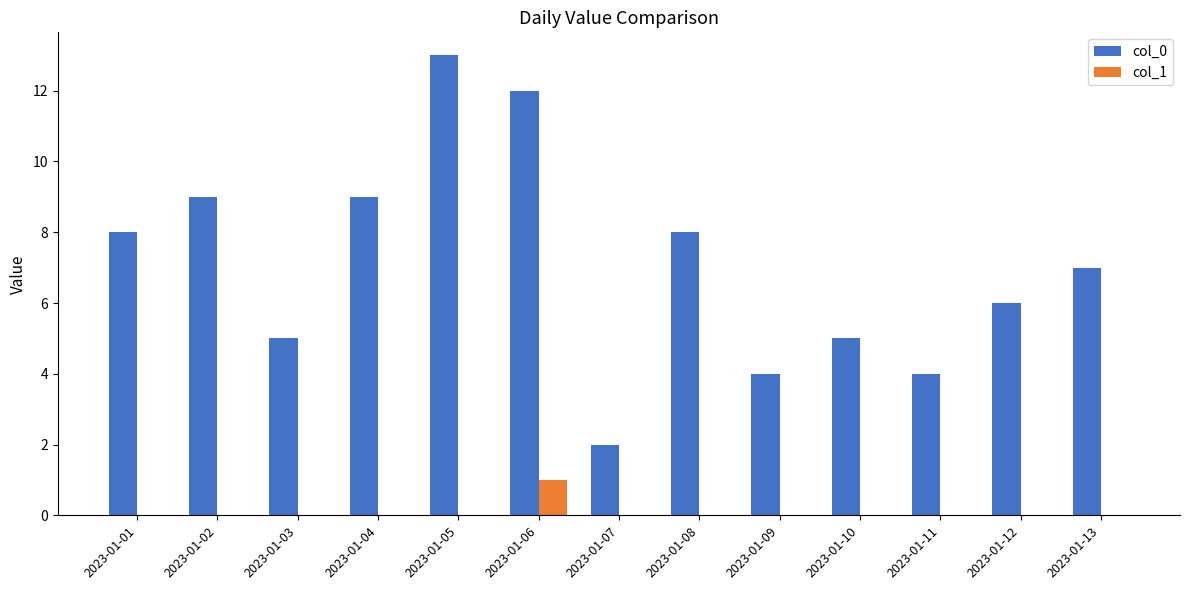

At which label does col_0 reach its peak?

2023-01-05